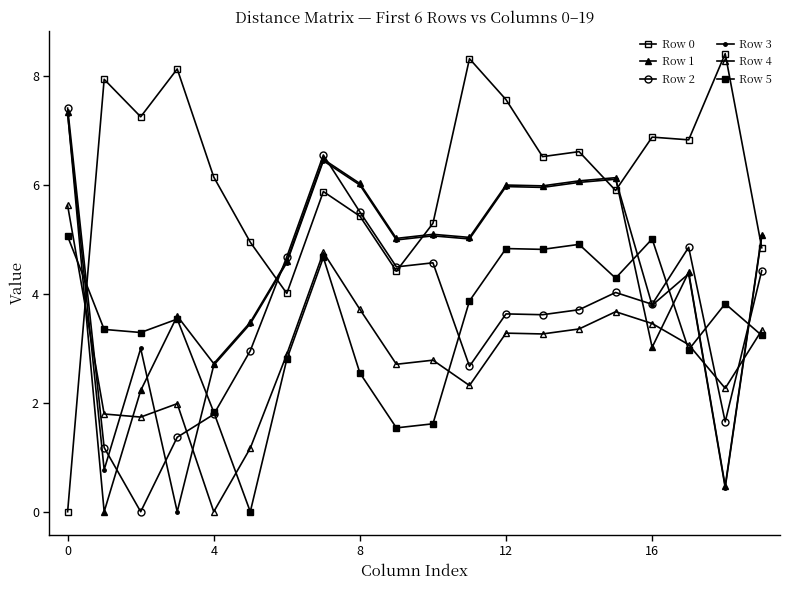

What is the sum of all Row 5 values?

68.0